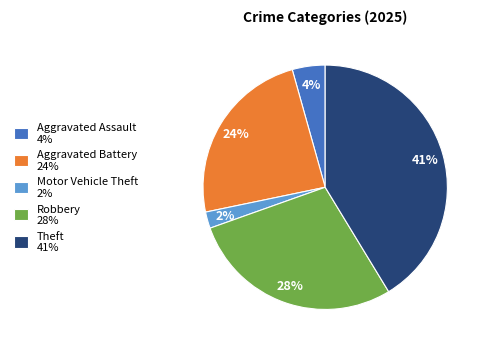

How many segments does this pie chart have?

5